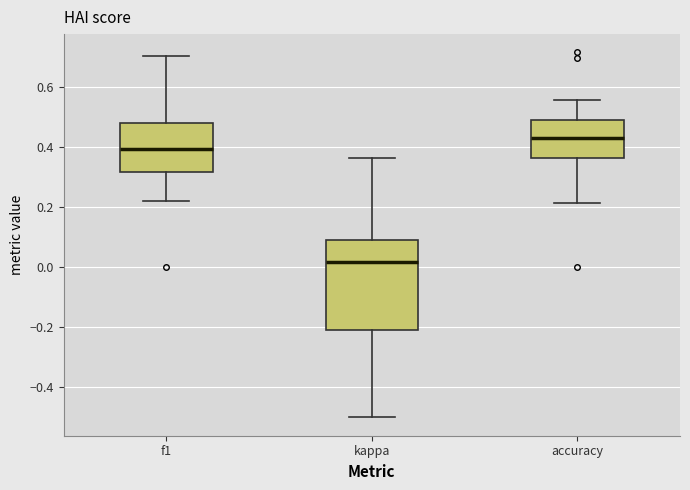

Which box is the tallest, from its lower edge to its upper edge?

kappa